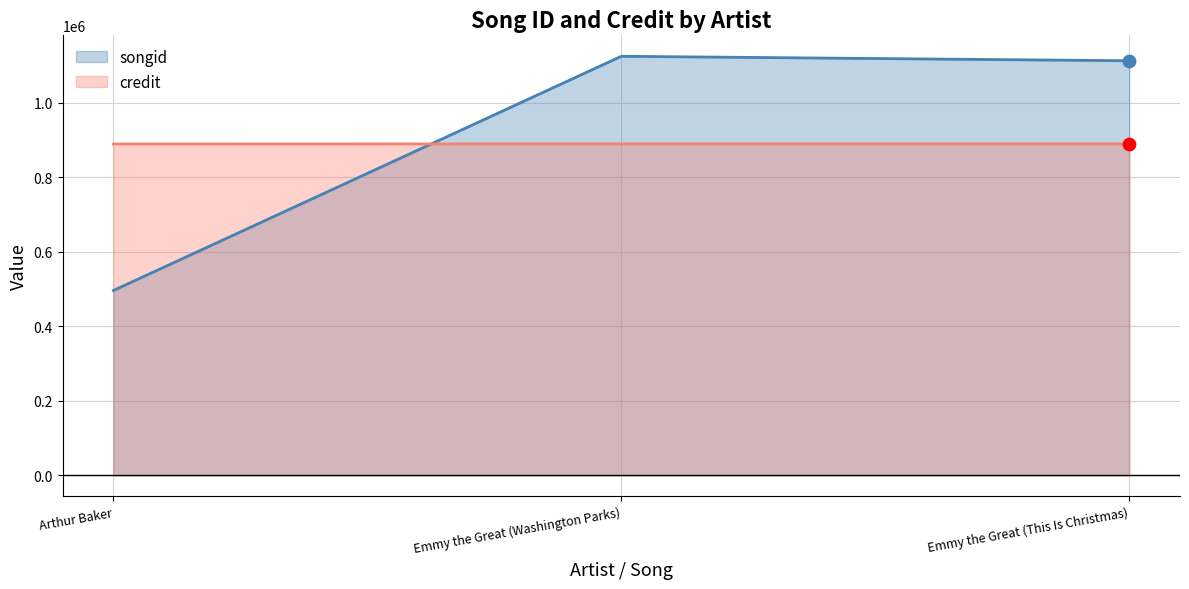

Which series has the largest total across all categories?

songid